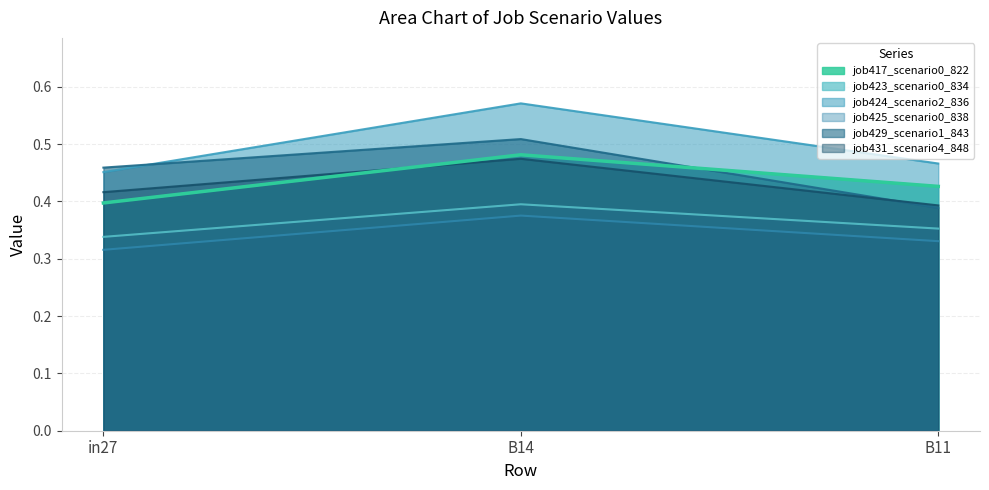

Rank the series by their maximum value, from lowest to highest.

job425_scenario0_838, job423_scenario0_834, job431_scenario4_848, job417_scenario0_822, job429_scenario1_843, job424_scenario2_836